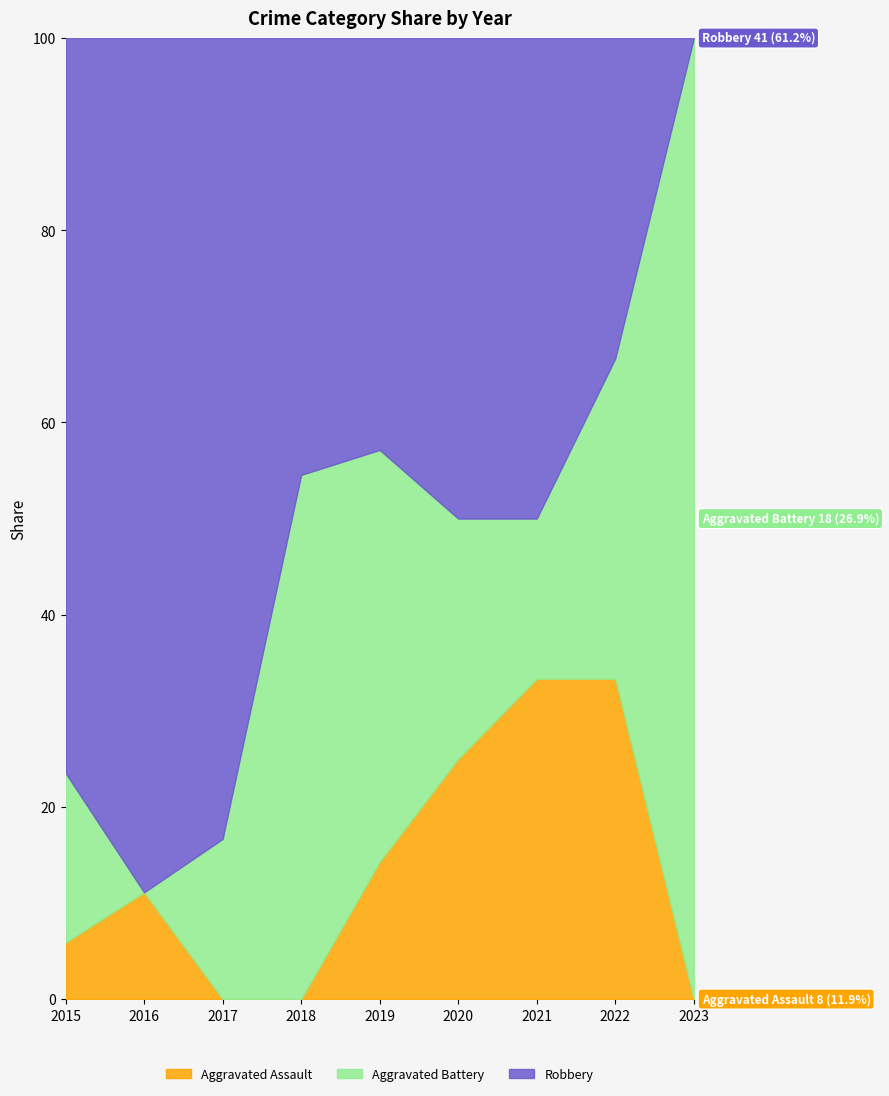

How many intersections are there between Aggravated Battery and Robbery?

1